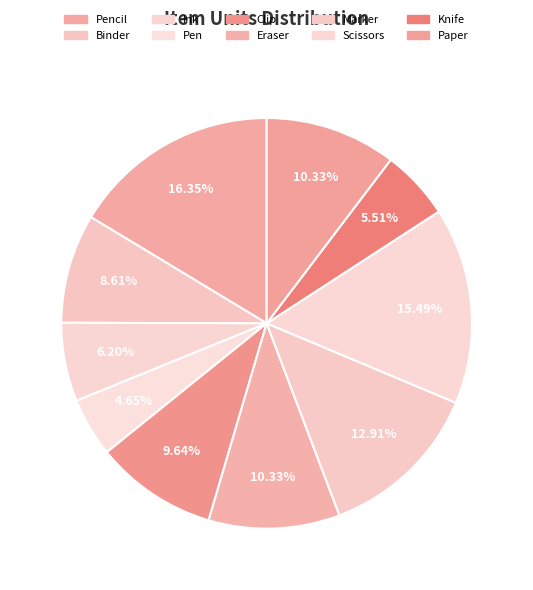

Between Marker and Scissors, which is larger?

Scissors